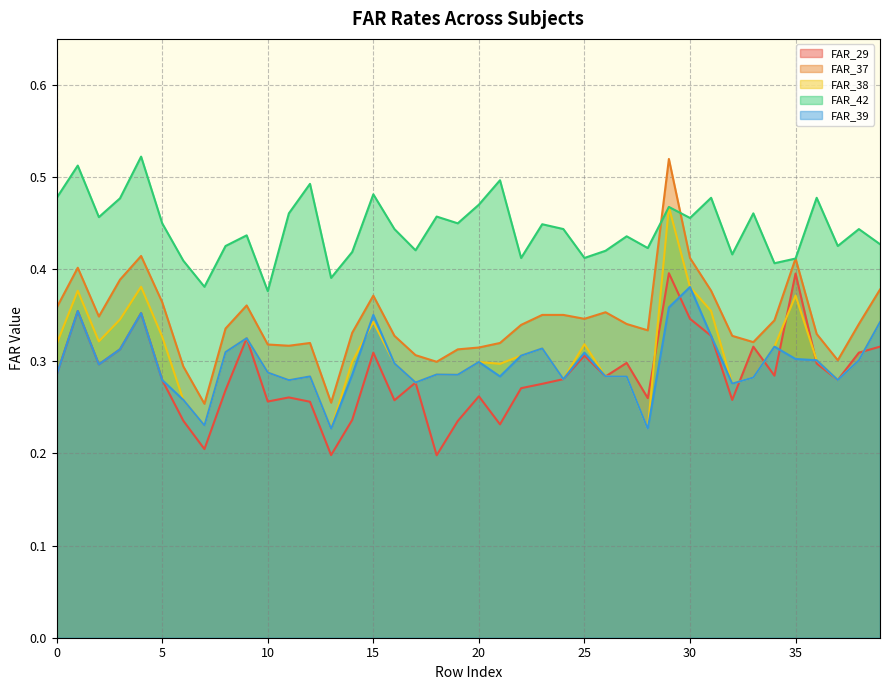

Which series ends up on top after the final intersection of FAR_39 and FAR_38?

FAR_39